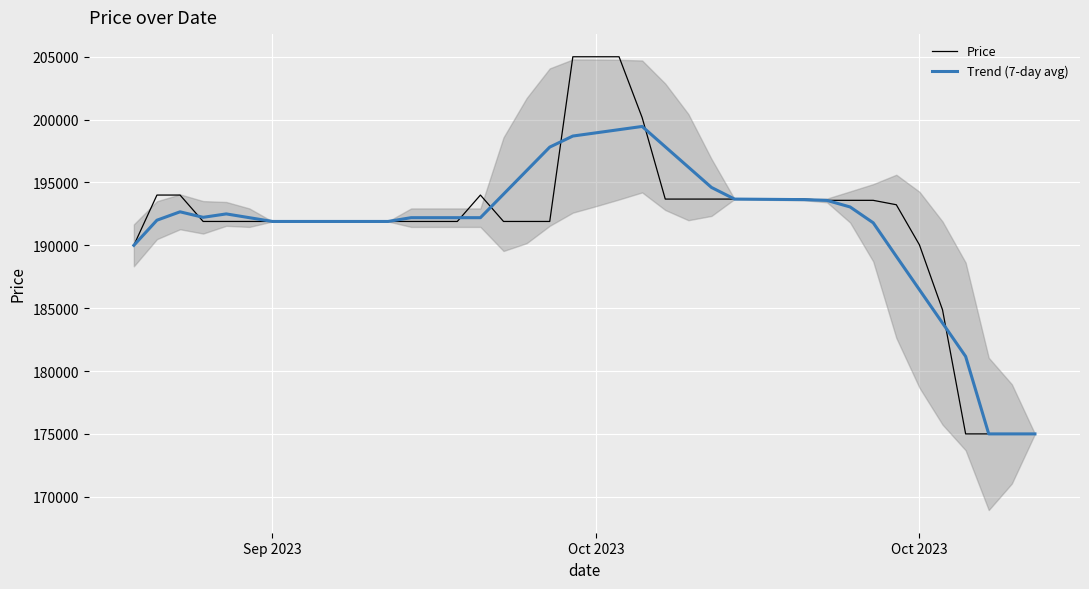

The Price series shows 311044.7 at 14. True or false?

False